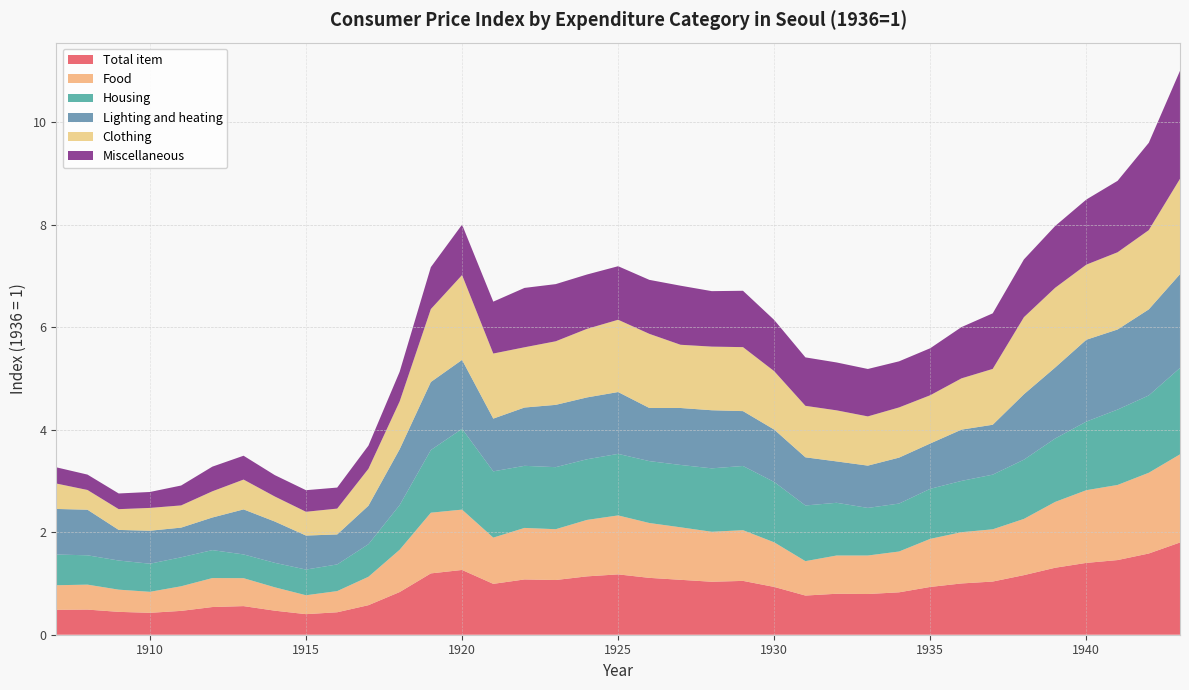

Reading left to right, what are all the values shown in this chart?

Total item: 0.5	0.5	0.4	0.4	0.5	0.5	0.6	0.5	0.4	0.4	0.6	0.8	1.2	1.3	1.0	1.1	1.1	1.1	1.2	1.1	1.1	1.0	1.1	0.9	0.8	0.8	0.8	0.8	0.9	1.0	1.0	1.2	1.3	1.4	1.5	1.6	1.8
Food: 0.5	0.5	0.4	0.4	0.5	0.6	0.5	0.5	0.4	0.4	0.6	0.8	1.2	1.2	0.9	1.0	1.0	1.1	1.1	1.1	1.0	1.0	1.0	0.9	0.7	0.7	0.8	0.8	0.9	1.0	1.0	1.1	1.3	1.4	1.5	1.6	1.7
Housing: 0.6	0.6	0.6	0.5	0.6	0.5	0.5	0.5	0.5	0.5	0.6	0.9	1.2	1.6	1.3	1.2	1.2	1.2	1.2	1.2	1.2	1.2	1.3	1.2	1.1	1.0	0.9	0.9	1.0	1.0	1.1	1.2	1.2	1.3	1.5	1.5	1.7
Lighting and heating: 0.9	0.9	0.6	0.6	0.6	0.6	0.9	0.8	0.7	0.6	0.8	1.1	1.3	1.3	1.0	1.1	1.2	1.2	1.2	1.0	1.1	1.1	1.1	1.0	0.9	0.8	0.8	0.9	0.9	1.0	1.0	1.3	1.4	1.6	1.6	1.7	1.8
Clothing: 0.5	0.4	0.4	0.4	0.4	0.5	0.6	0.5	0.5	0.5	0.7	0.9	1.4	1.7	1.3	1.2	1.2	1.3	1.4	1.4	1.2	1.2	1.2	1.1	1.0	1.0	1.0	1.0	0.9	1.0	1.1	1.5	1.6	1.5	1.5	1.5	1.9
Miscellaneous: 0.3	0.3	0.3	0.3	0.4	0.5	0.5	0.4	0.4	0.4	0.5	0.6	0.8	1.0	1.0	1.2	1.1	1.1	1.0	1.1	1.2	1.1	1.1	1.0	0.9	0.9	0.9	0.9	0.9	1.0	1.1	1.1	1.2	1.3	1.4	1.7	2.1